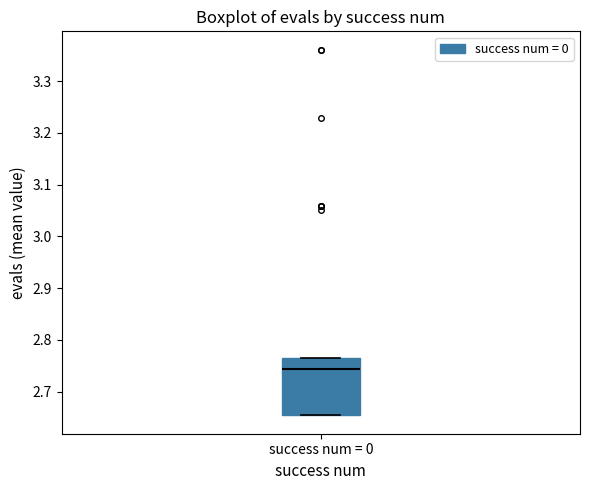

Where does the median line of the box for success num = 0 sit on the y-axis? The values are not printed on the chart, so give them approximately, as read against the axis.

2.74